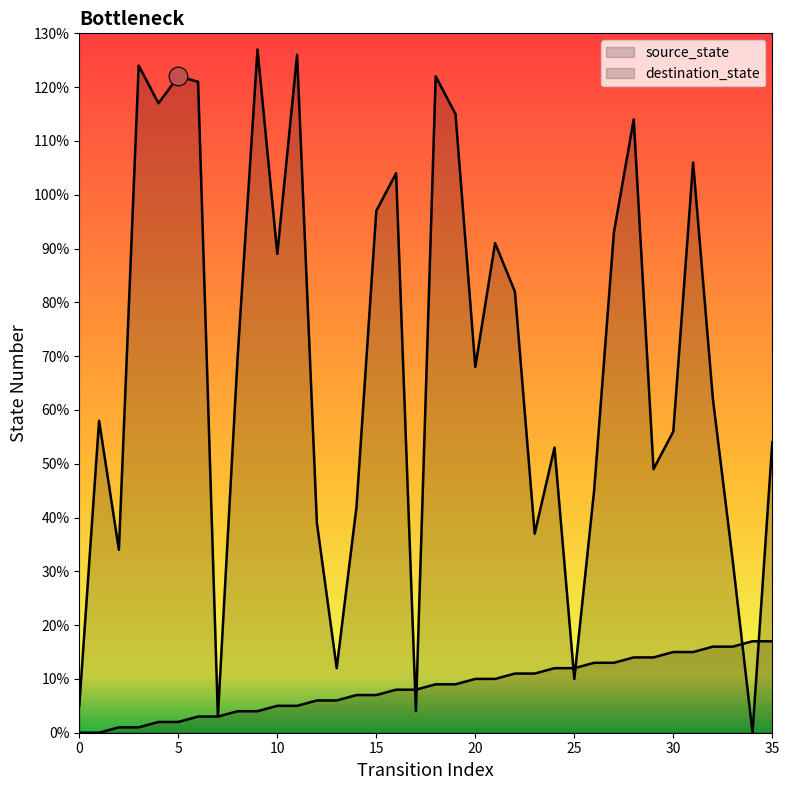

At how many categories does at least one series exceed 111?

9